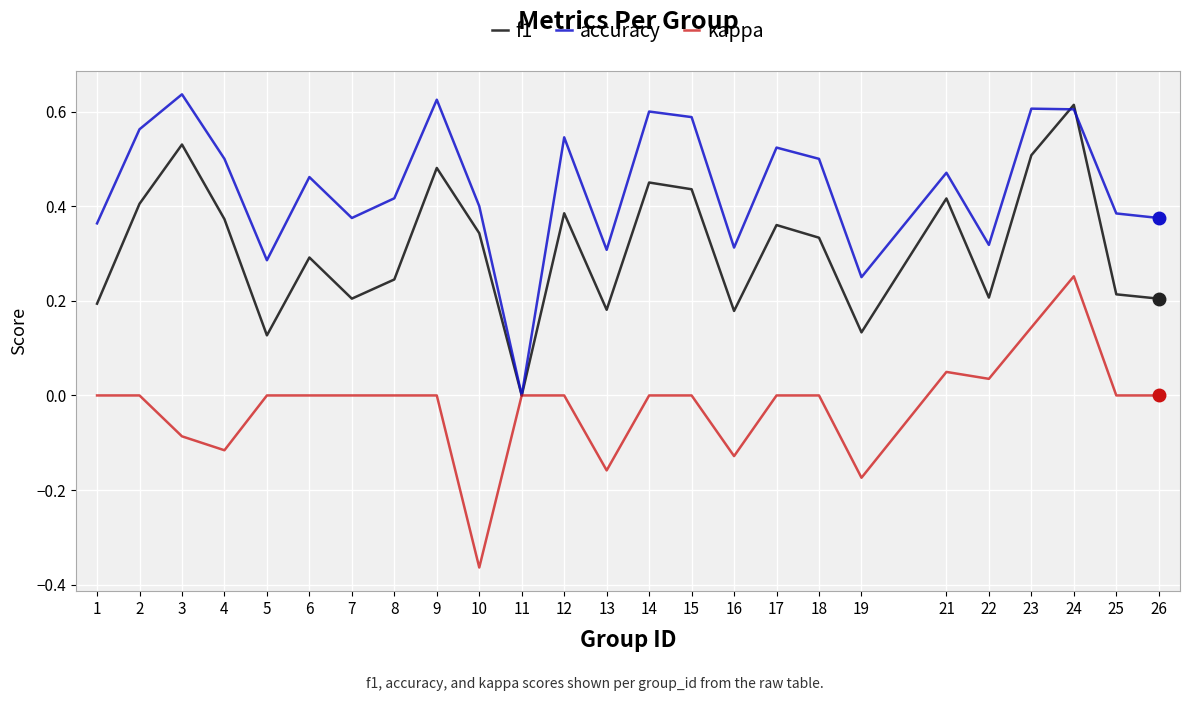

Is it true that accuracy equals 0.5 at 6?

True